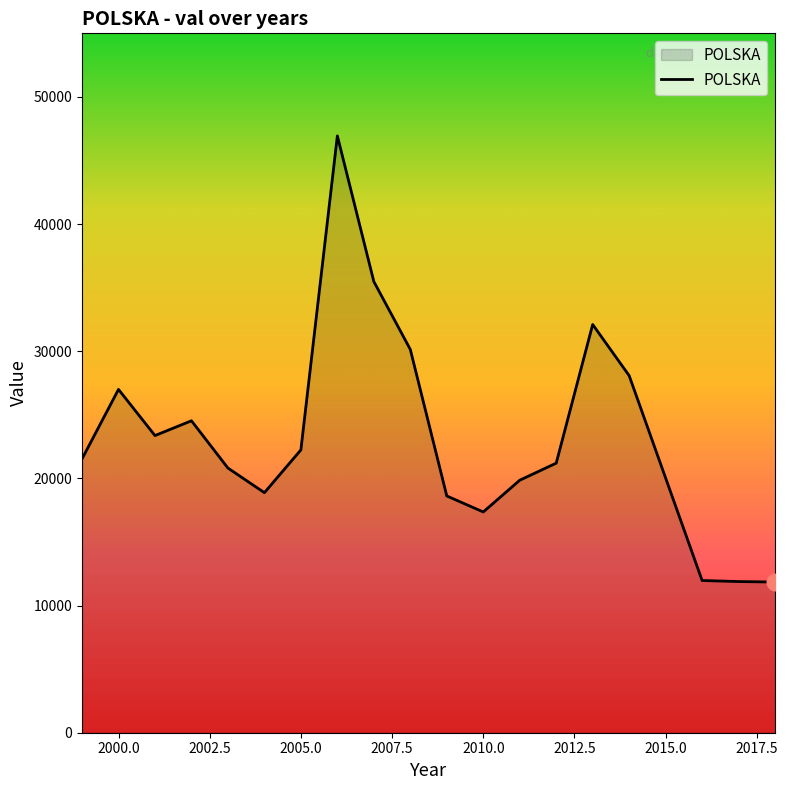

What is the smallest value displayed?

11849